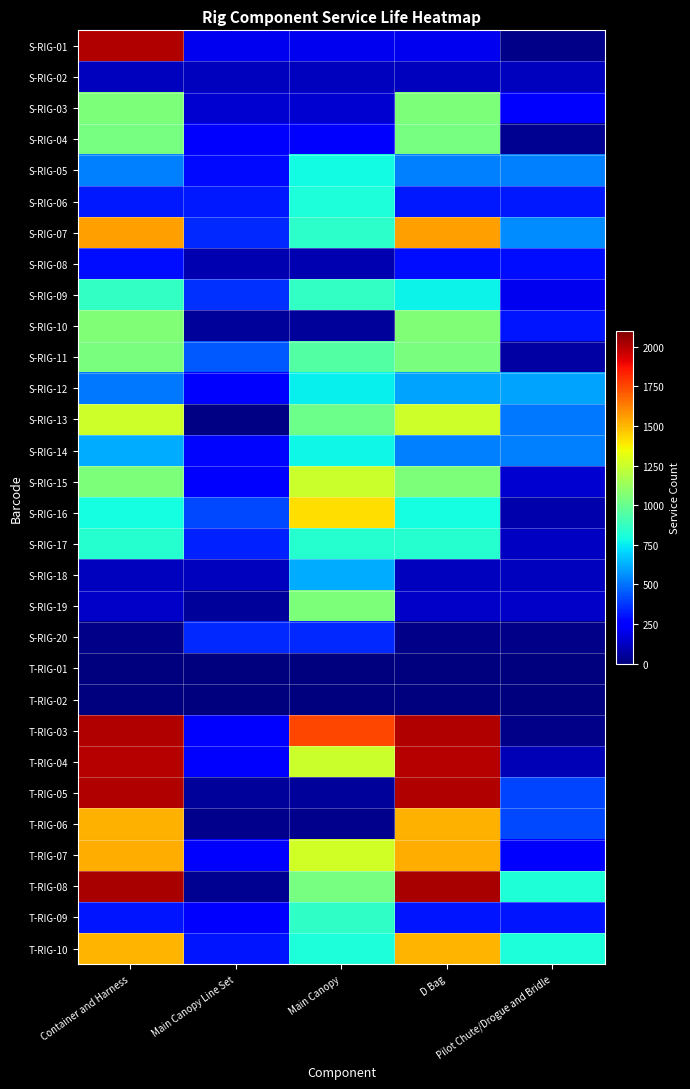

At Main Canopy Line Set, list the series in order from largest to smallest.

S-RIG-11, S-RIG-16, S-RIG-09, S-RIG-07, S-RIG-20, S-RIG-17, S-RIG-06, T-RIG-10, S-RIG-05, S-RIG-14, T-RIG-07, T-RIG-09, S-RIG-12, T-RIG-03, T-RIG-04, S-RIG-15, S-RIG-04, S-RIG-01, S-RIG-03, S-RIG-02, S-RIG-18, S-RIG-08, S-RIG-19, T-RIG-05, S-RIG-10, T-RIG-08, T-RIG-06, S-RIG-13, T-RIG-01, T-RIG-02